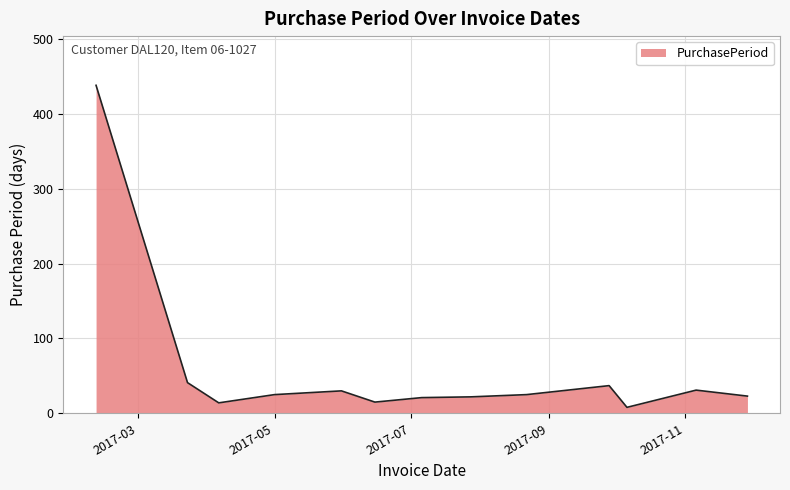

What is the greatest value displayed?

438